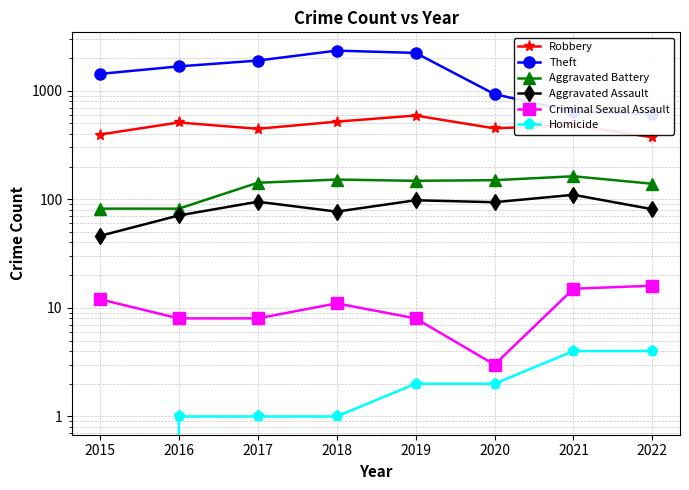

Is the value of Criminal Sexual Assault at 2018 greater than the value of Aggravated Battery at 2019?

No